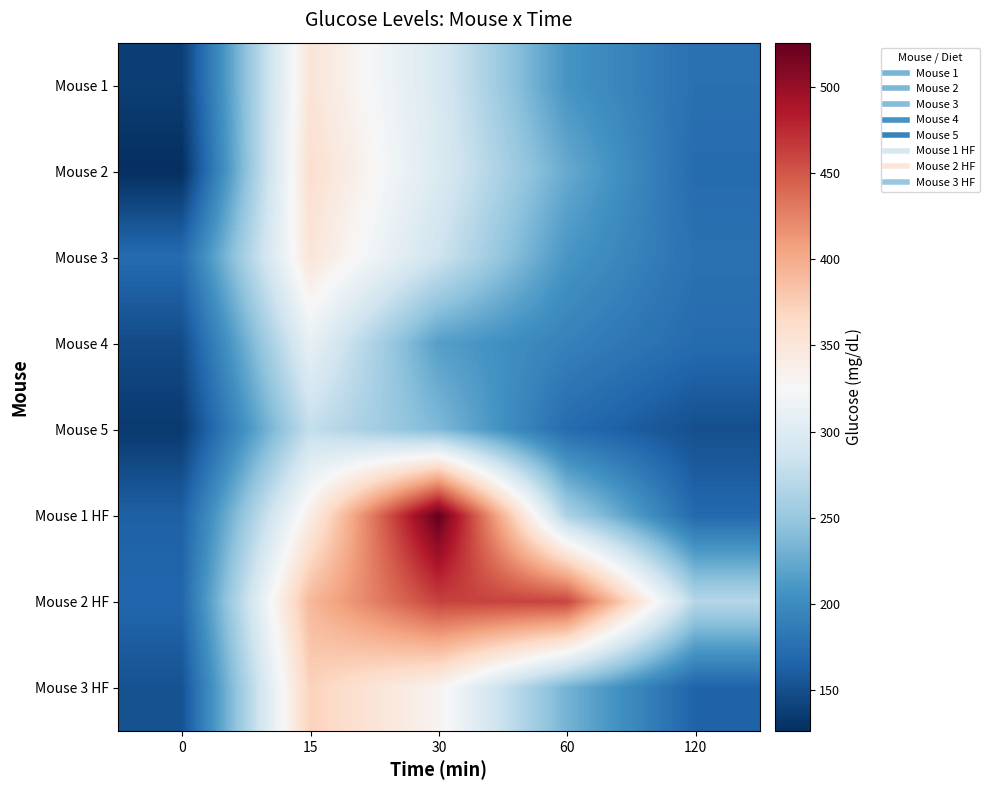

Reading left to right, what are all the values shown in this chart?

Mouse 1: 0=137	15=352	30=295	60=208	120=176
Mouse 2: 0=126	15=359	30=298	60=225	120=172
Mouse 3: 0=172	15=350	30=285	60=209	120=177
Mouse 4: 0=147	15=310	30=216	60=191	120=172
Mouse 5: 0=134	15=278	30=237	60=172	120=150
Mouse 1 HF: 0=163	15=340	30=526	60=263	120=170
Mouse 2 HF: 0=168	15=392	30=462	60=461	120=269
Mouse 3 HF: 0=152	15=372	30=332	60=232	120=165